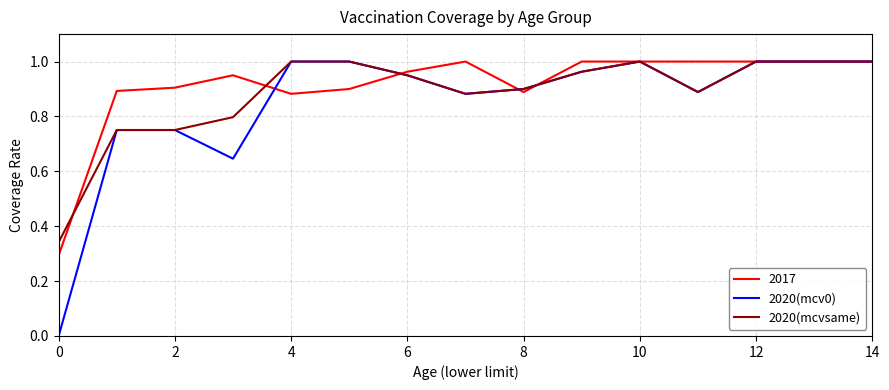

Which series has the largest range (max minus min)?

2020(mcv0)